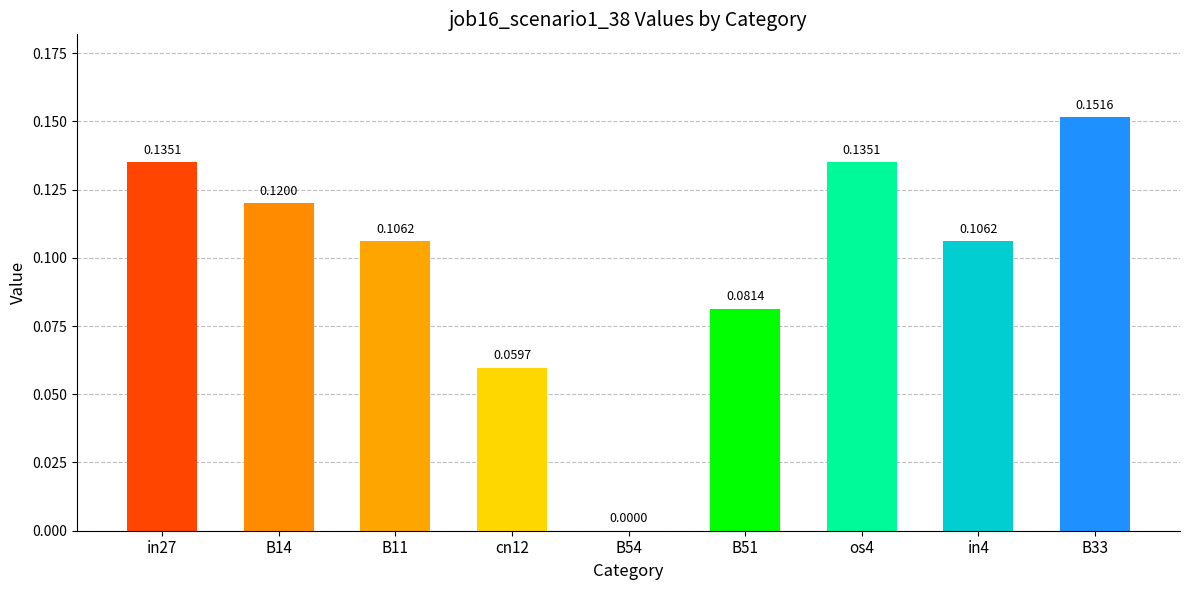

Between in4 and B54, which is larger?

in4